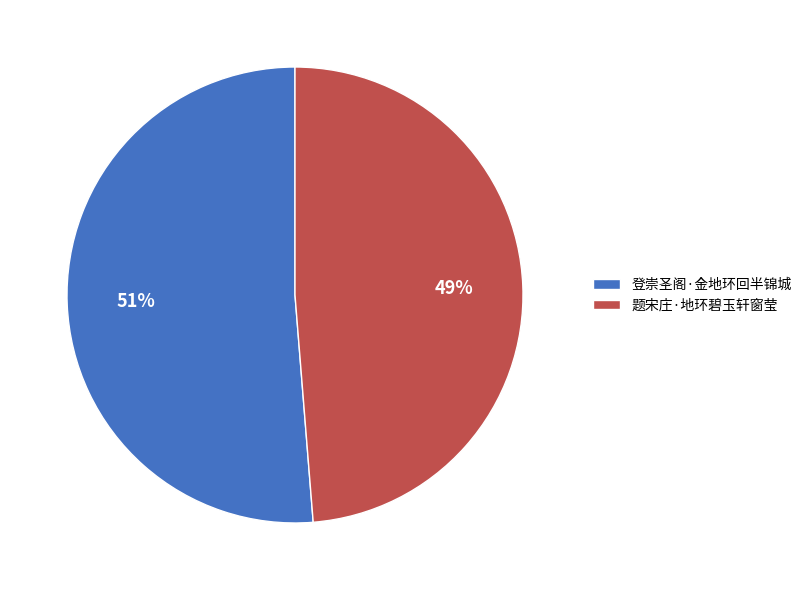

Is 题宋庄·地环碧玉轩窗莹 the majority of the pie?

No